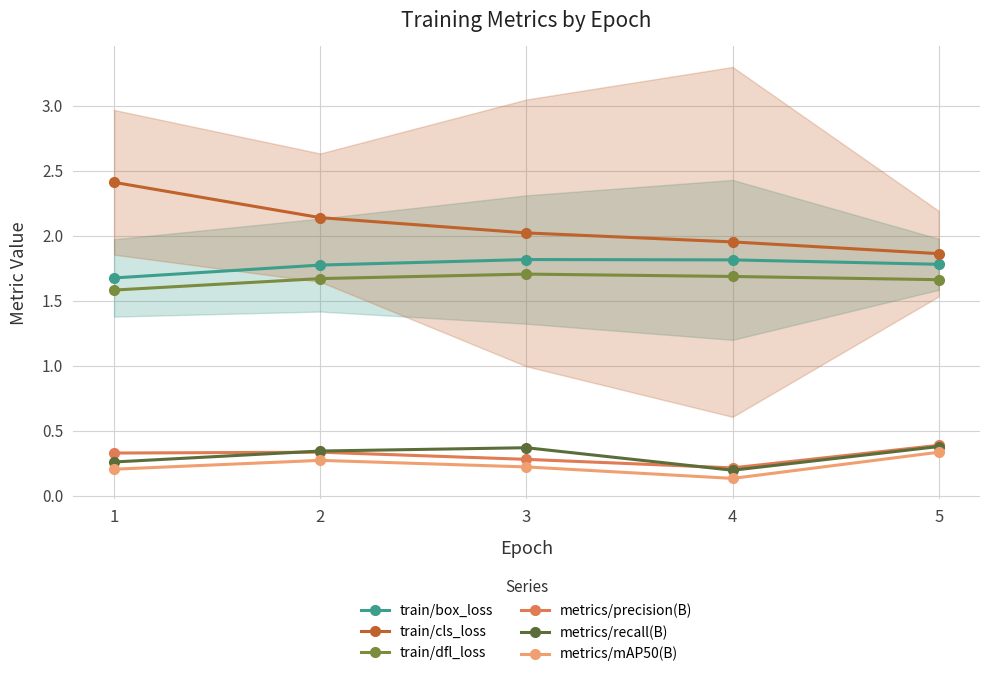

What is the average value of the metrics/recall(B) series?

0.3